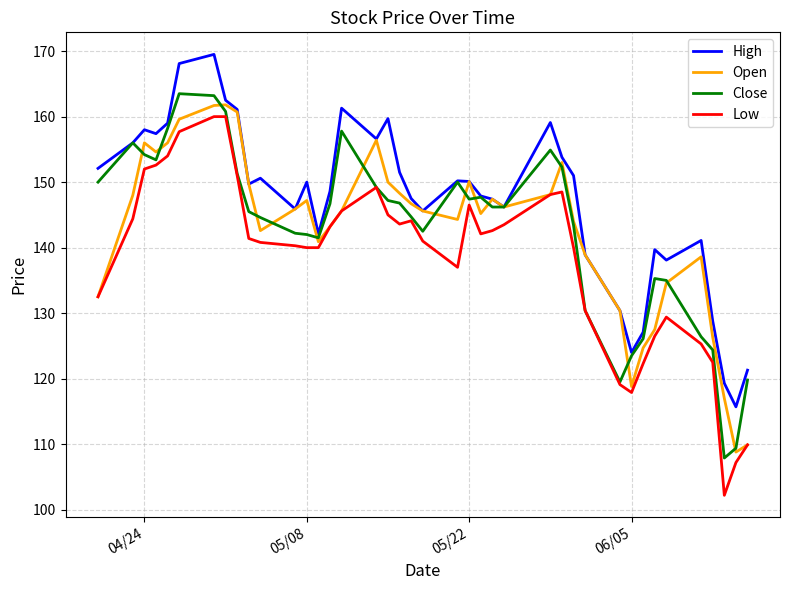

Which series has the largest total across all categories?

High